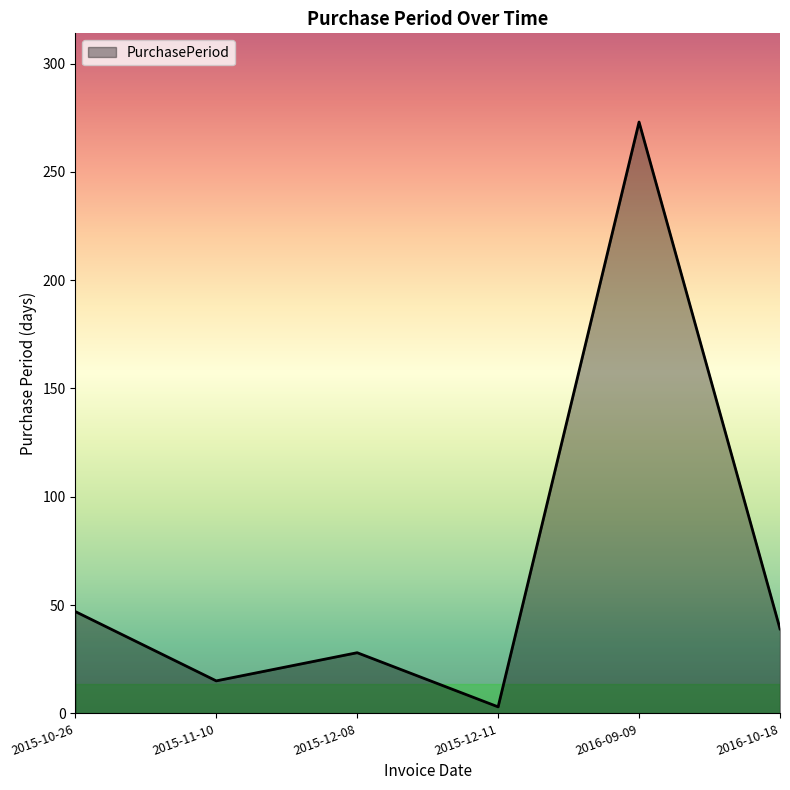

Does the chart have visible grid lines?

No